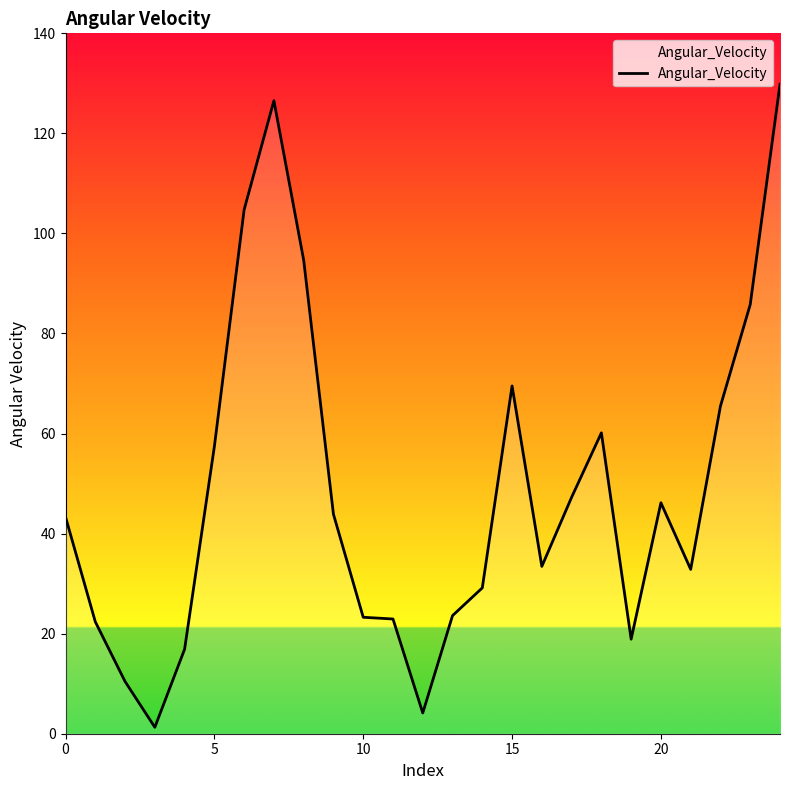

What is the difference between the maximum and minimum values?

128.5